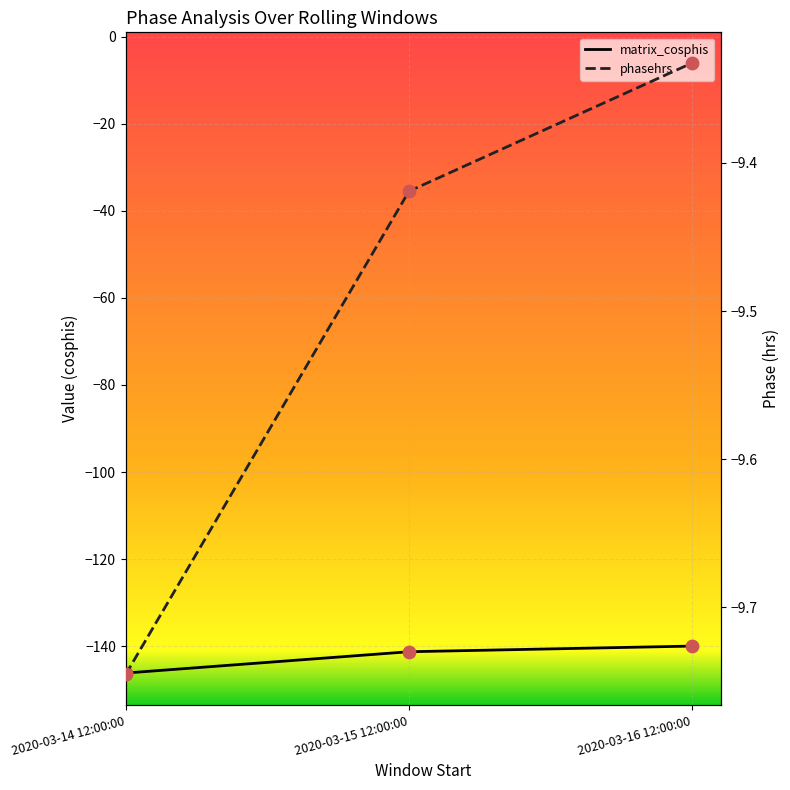

What is the total value across all series at 2020-03-16 12:00:00?

-149.3